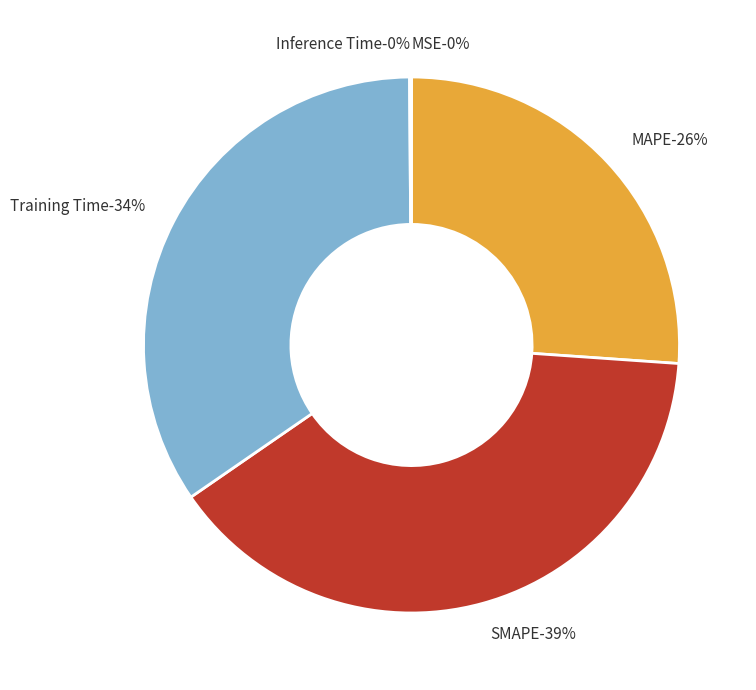

Is it true that MSE is 0% of the pie?

True